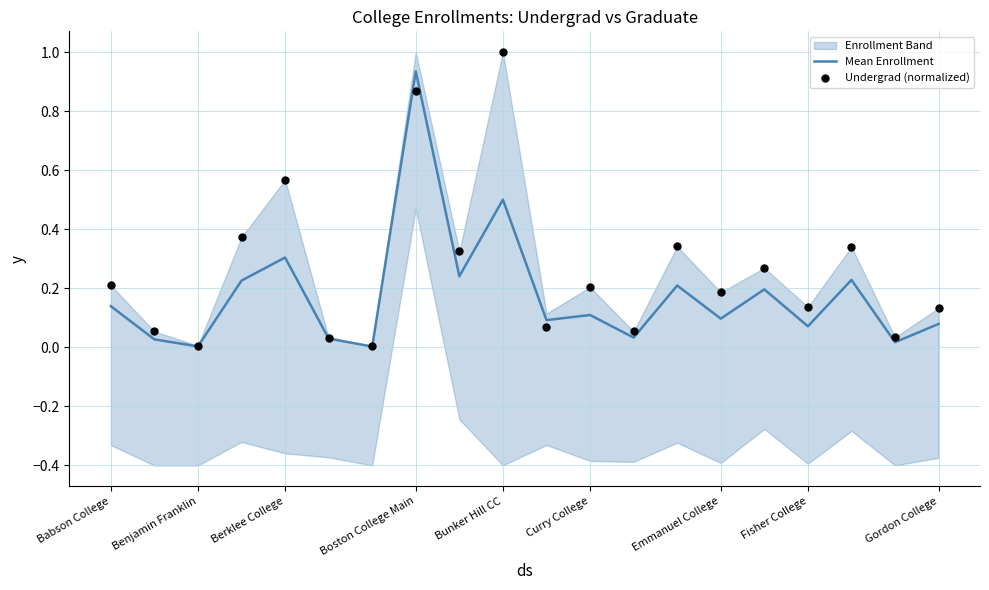

The Mean Enrollment series shows 0.2 at Curry College. True or false?

False